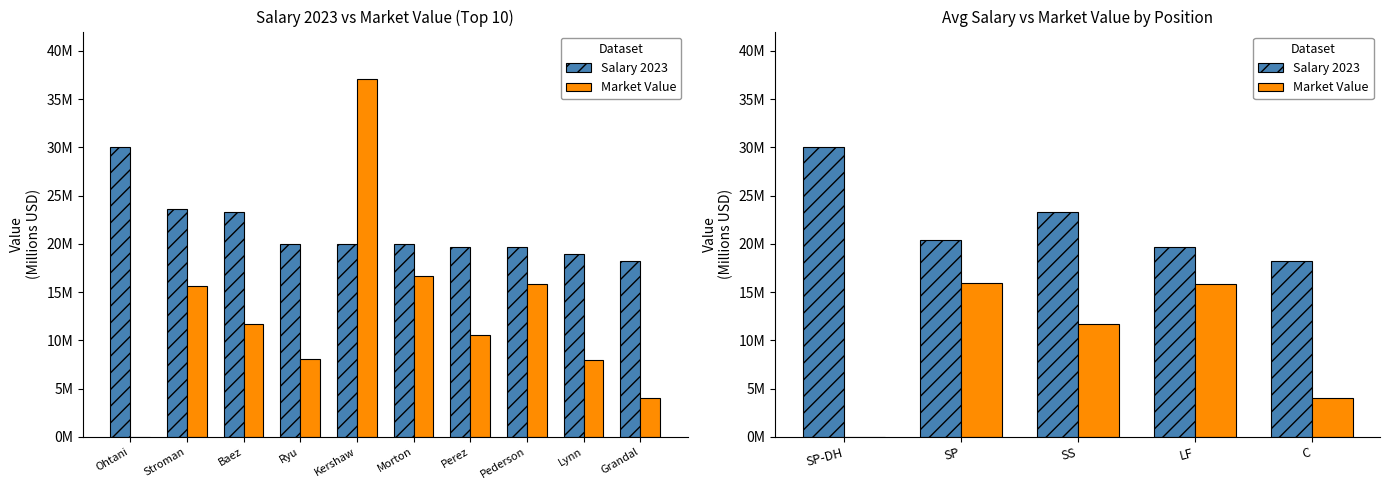

Which series has the largest total across all categories?

Salary 2023